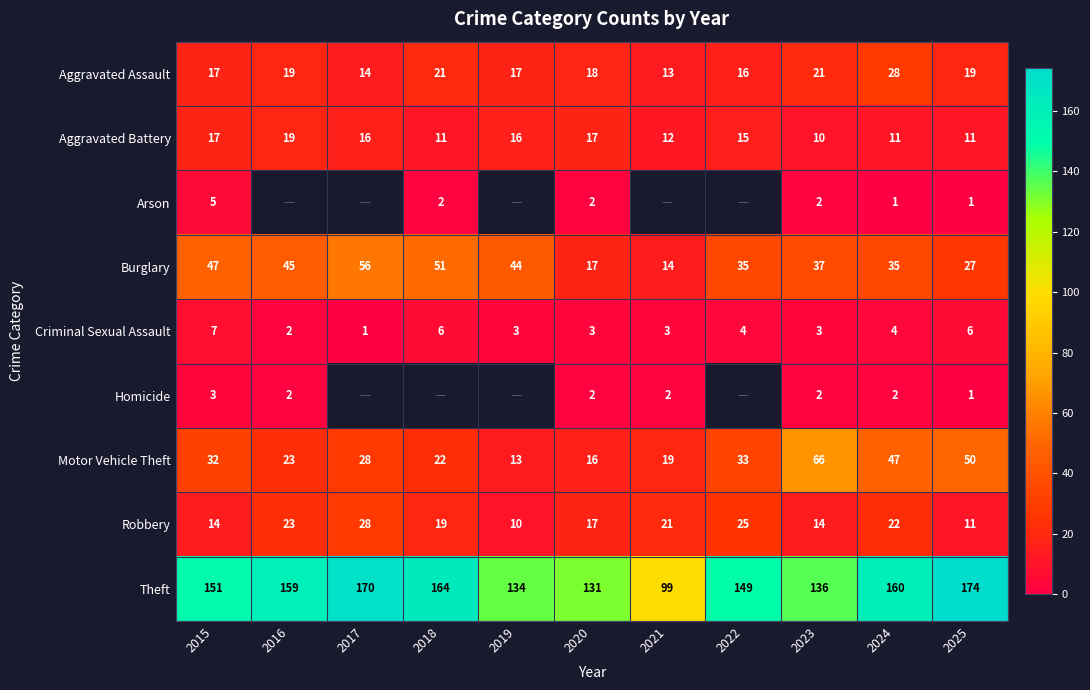

True or false: Criminal Sexual Assault has a value of 1.1 at 2016.

False